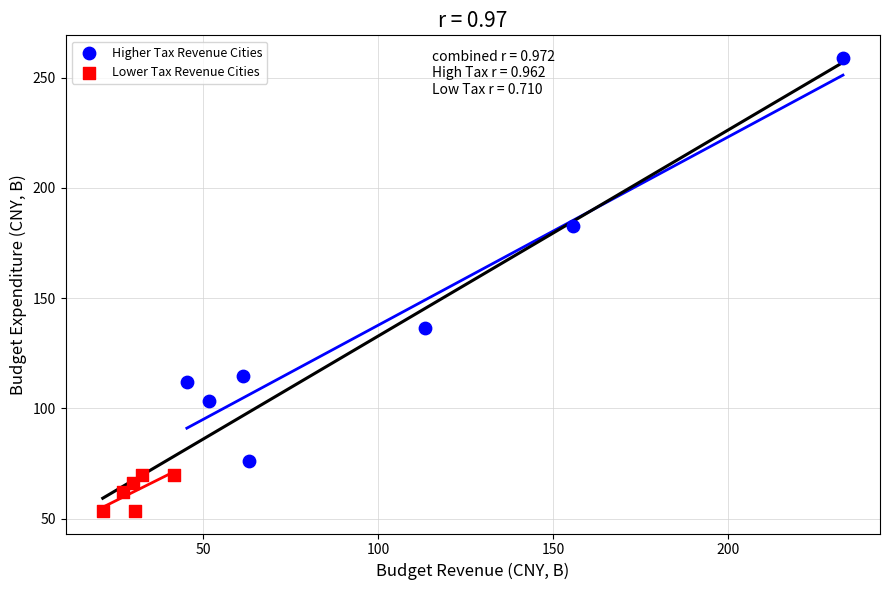

Which series contains the lowest Y value?

Lower Tax Revenue Cities